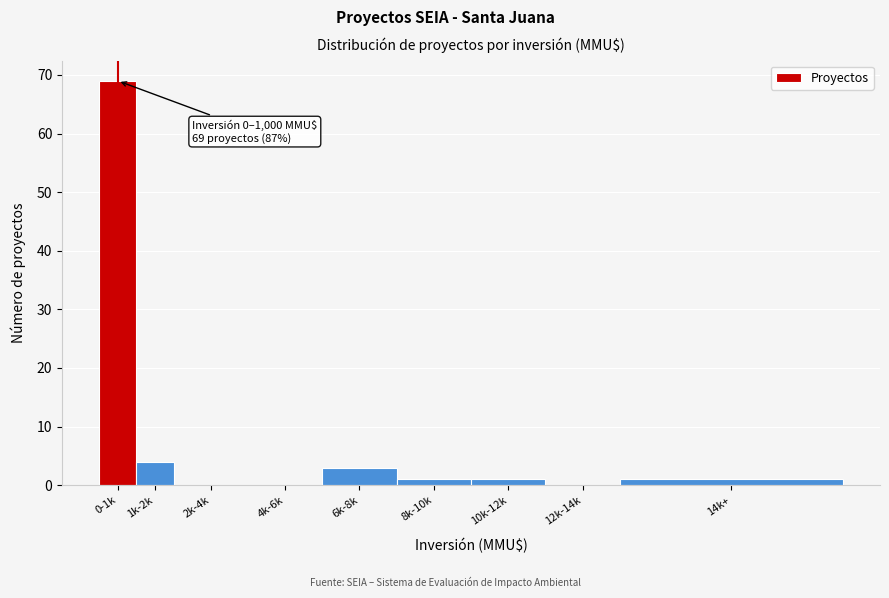

Reading right to left, extract all data points from this chart.

14k+=1	12k-14k=0	10k-12k=1	8k-10k=1	6k-8k=3	4k-6k=0	2k-4k=0	1k-2k=4	0-1k=69